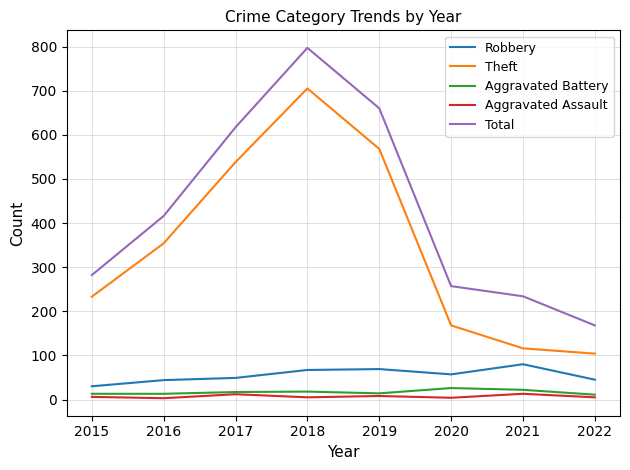

Where is the first local maximum for Theft?

2018